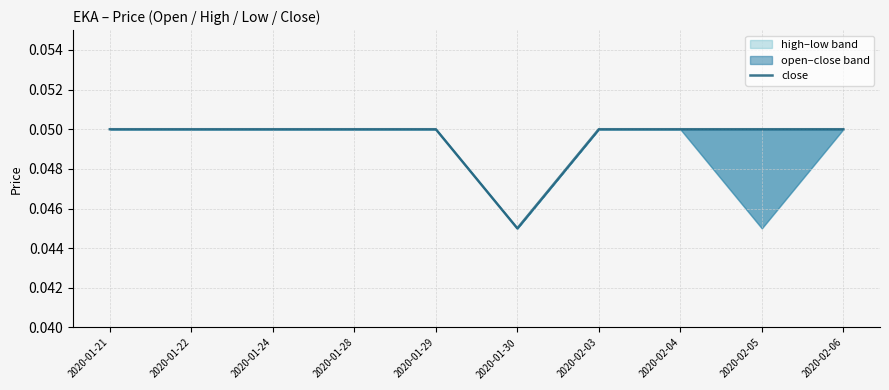

At which category does the data reach its first local valley?

2020-01-30